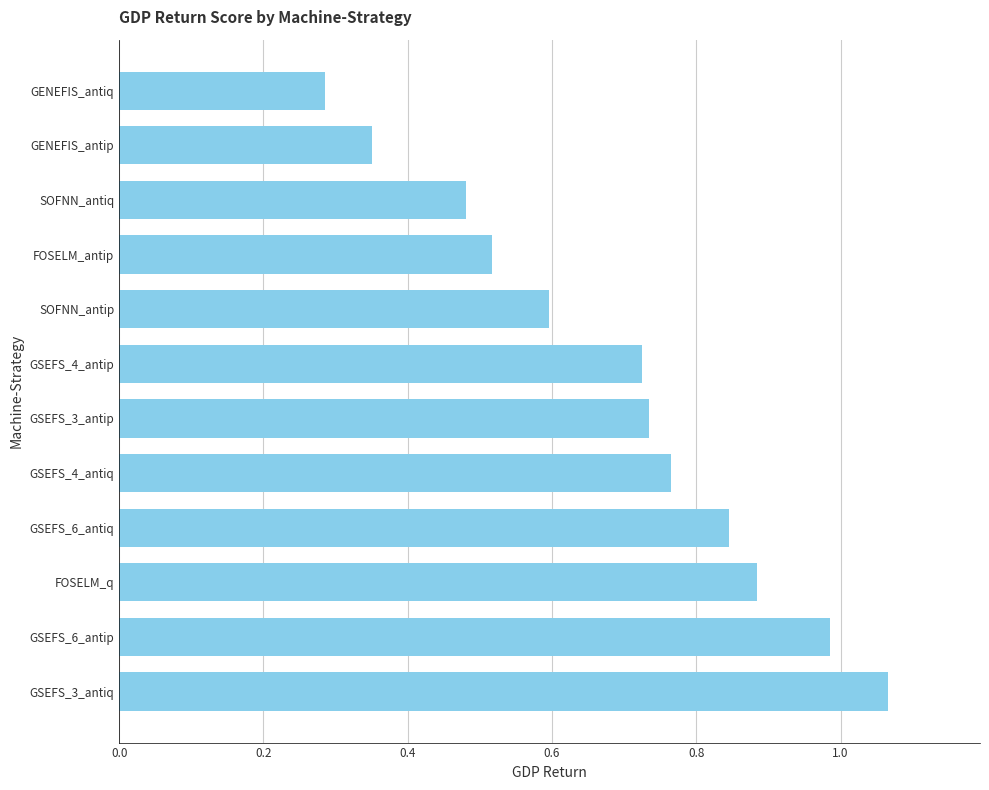

Between FOSELM_antip and GSEFS_6_antip, which is larger?

GSEFS_6_antip